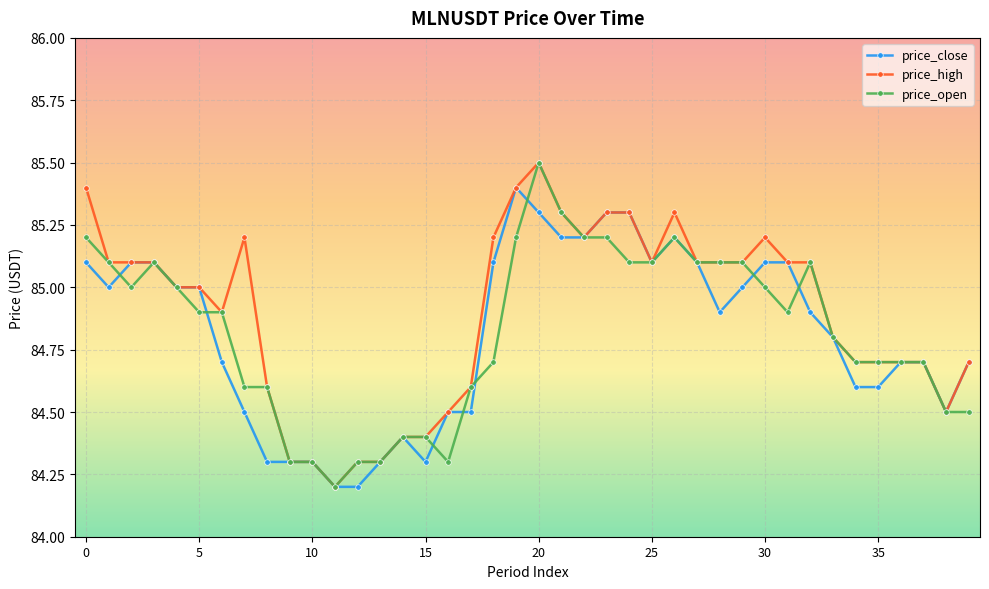

True or false: price_open has more than 0 points higher than both neighbors.

True